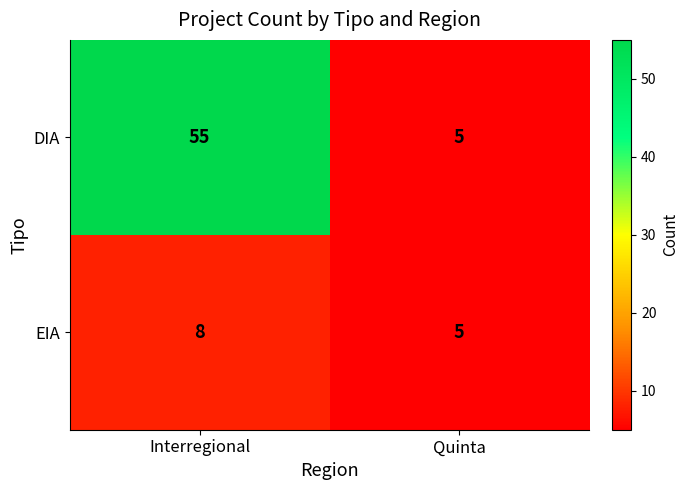

The value of EIA at Quinta is 5. True or false?

True